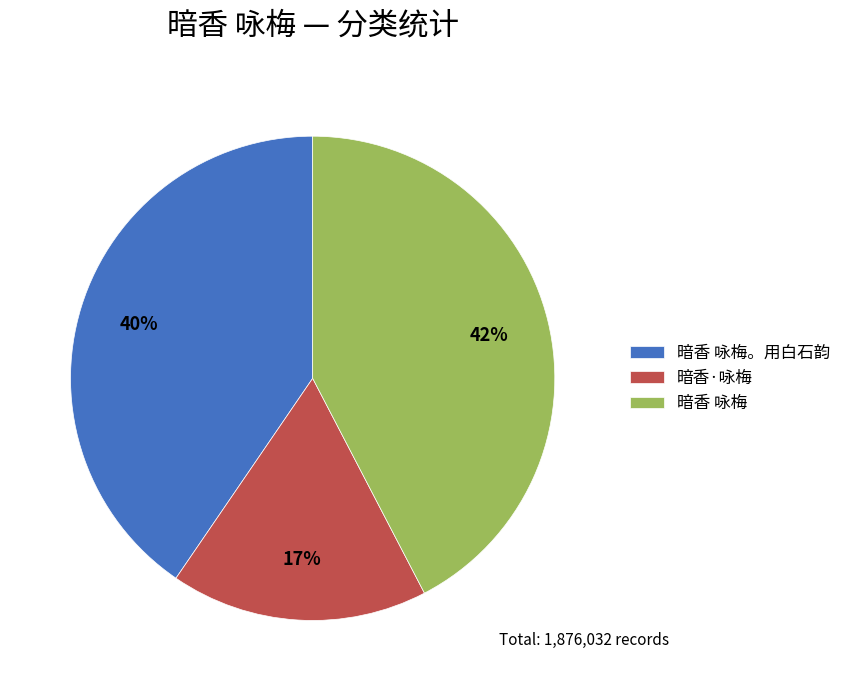

How many slices are in this pie chart?

3